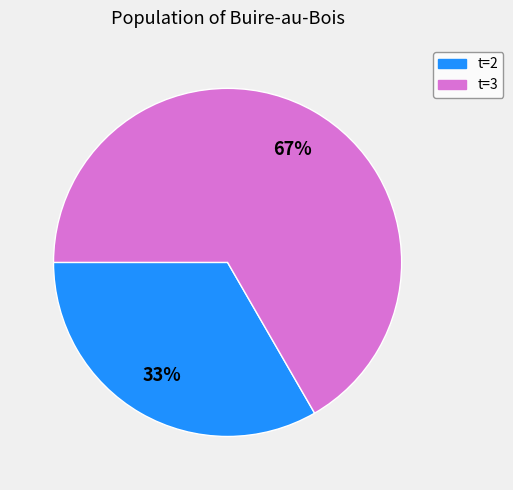

Is there any slice that represents more than half of the pie?

Yes